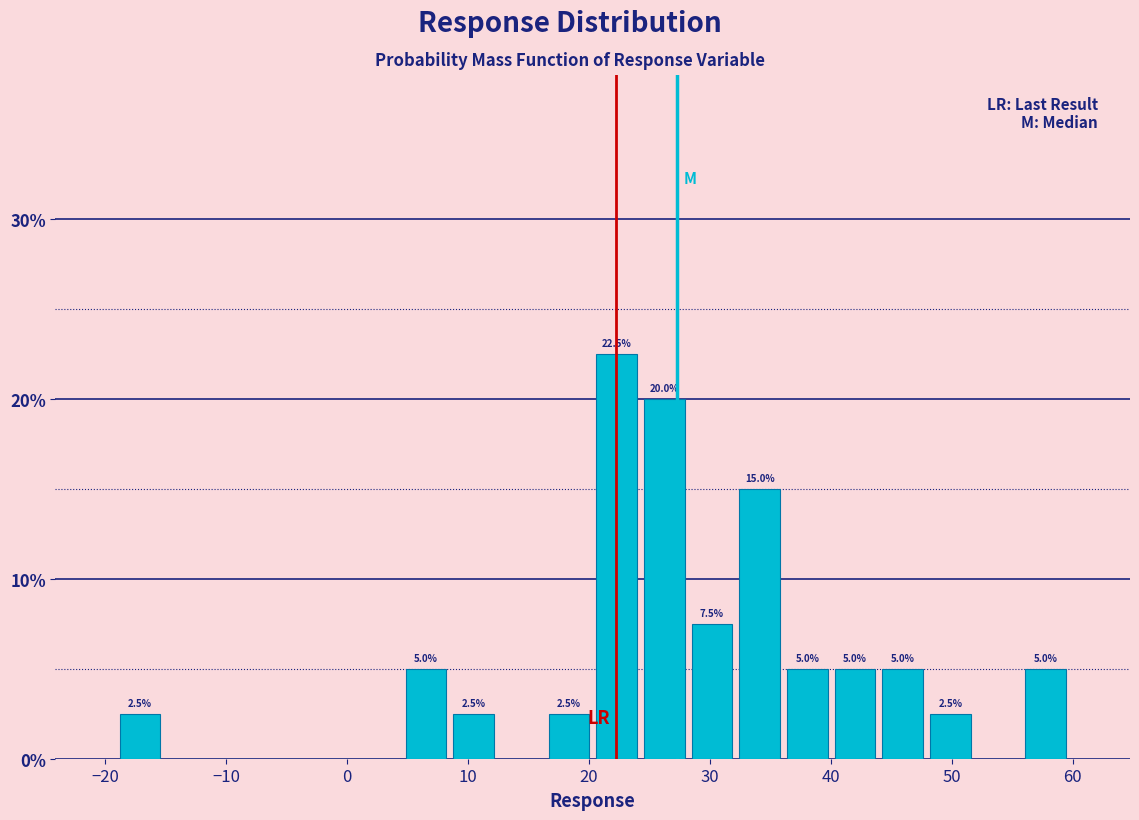

Around what value on the x-axis is the tallest bar? Give the approximate position of its centre, as read against the axis.

22